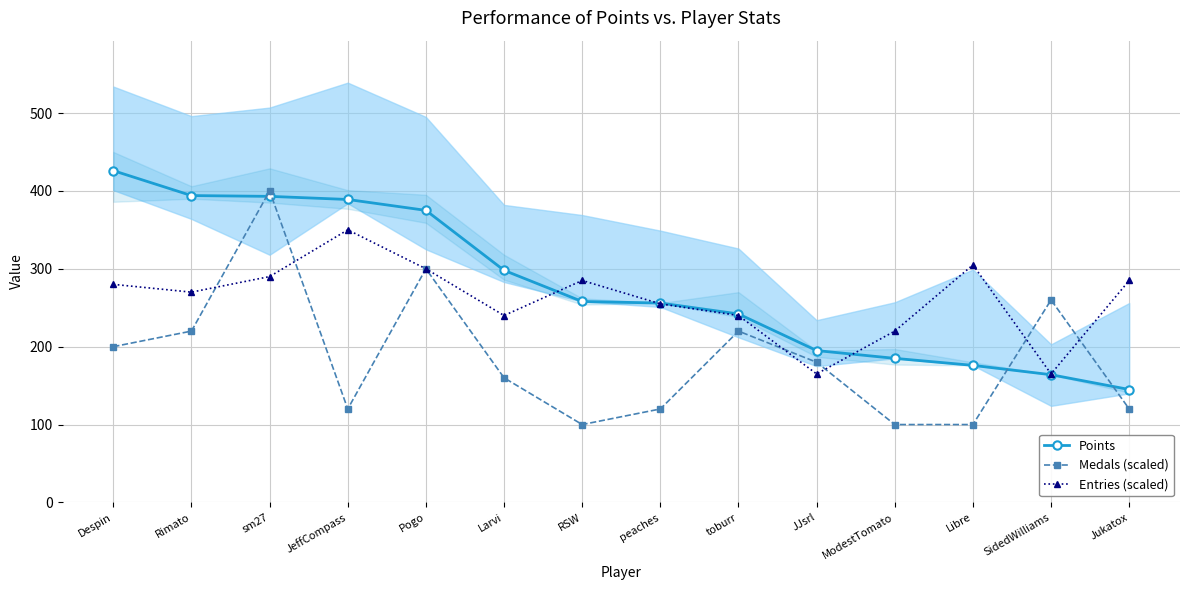

Reading left to right, transcribe all the data shown in this chart.

Points: 426	394	393	389	375	298	258	256	242	195	185	176	164	145
Medals (scaled): 200	220	400	120	300	160	100	120	220	180	100	100	260	120
Entries (scaled): 280	270	290	350	300	240	285	255	240	165	220	305	165	285